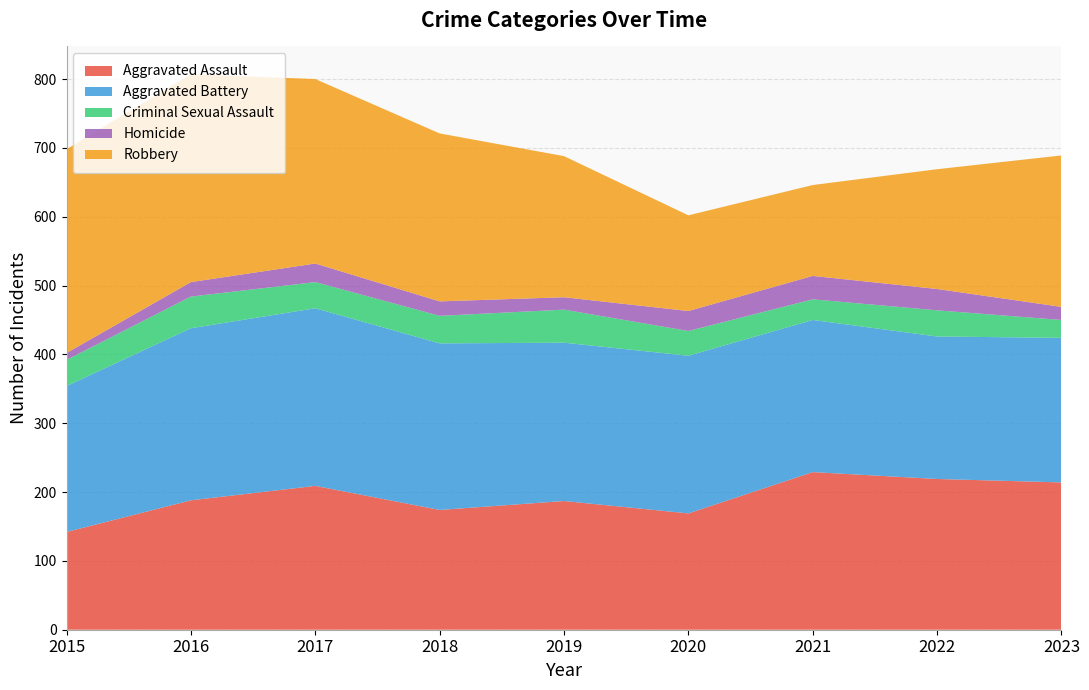

Reading left to right, extract all data points from this chart.

Aggravated Assault: 2015=142	2016=188	2017=209	2018=174	2019=187	2020=169	2021=229	2022=219	2023=214
Aggravated Battery: 2015=212	2016=250	2017=258	2018=242	2019=230	2020=229	2021=221	2022=207	2023=210
Criminal Sexual Assault: 2015=38	2016=46	2017=38	2018=40	2019=48	2020=36	2021=30	2022=38	2023=26
Homicide: 2015=10	2016=21	2017=27	2018=21	2019=18	2020=29	2021=34	2022=31	2023=19
Robbery: 2015=296	2016=302	2017=268	2018=244	2019=205	2020=139	2021=132	2022=174	2023=220